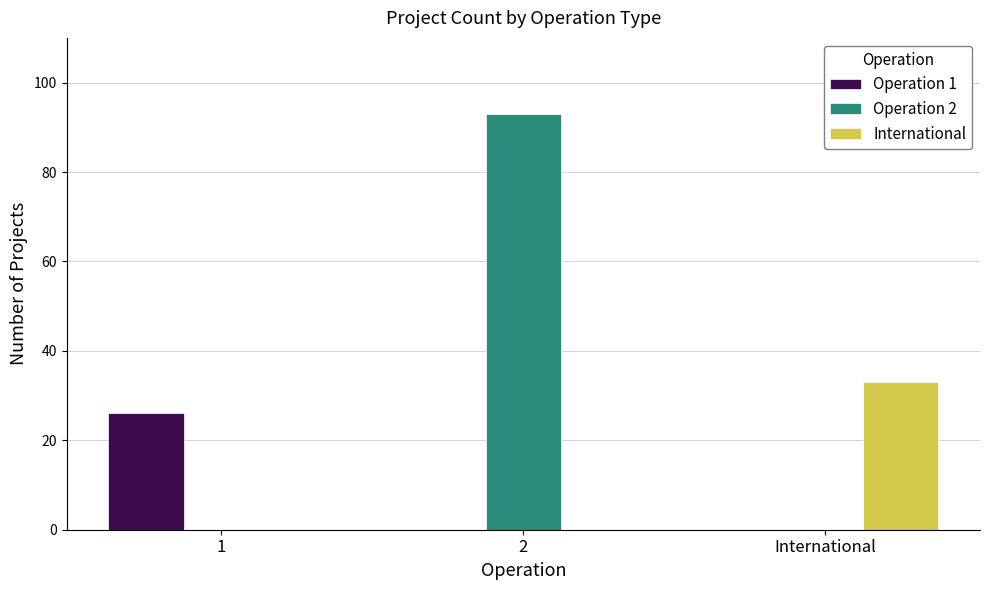

Which category has the highest value in the Operation 1 series?

1